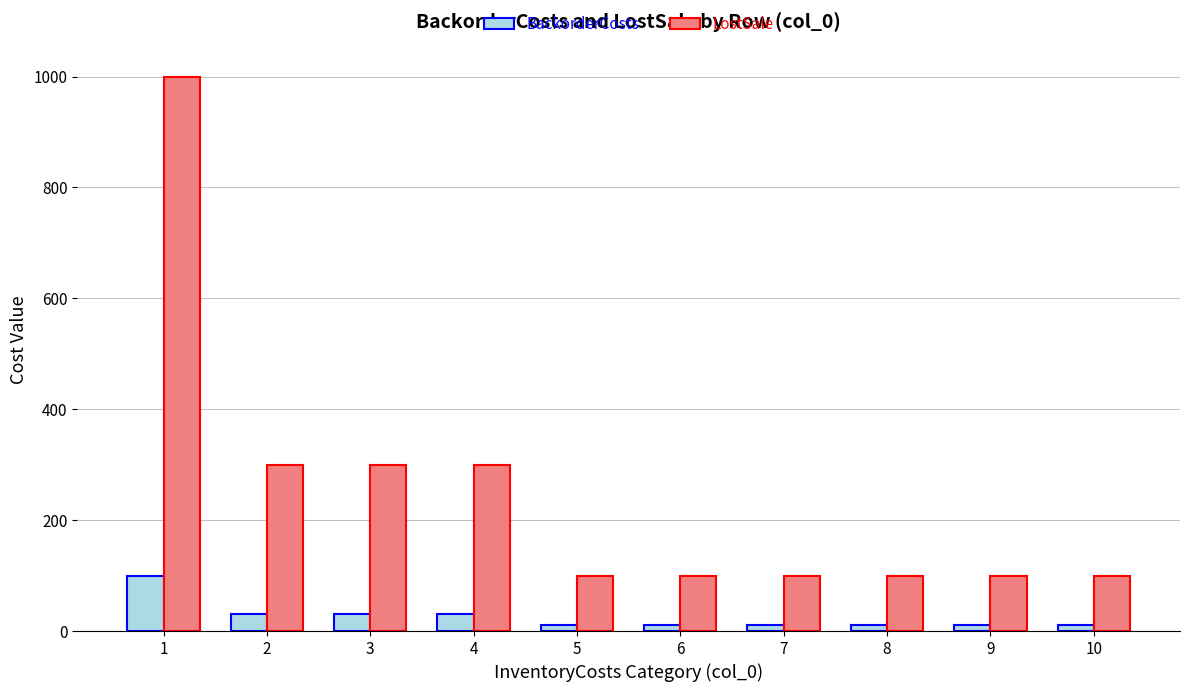

Which series has the largest range (max minus min)?

LostSale